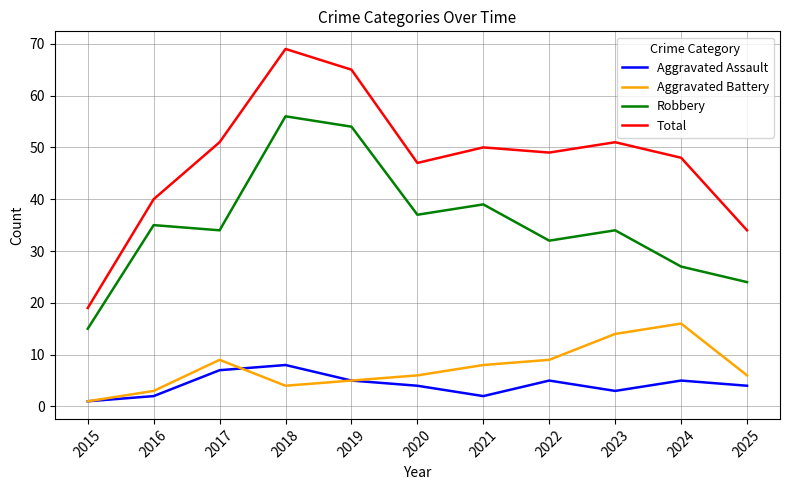

Which category has the highest value in the Aggravated Assault series?

2018